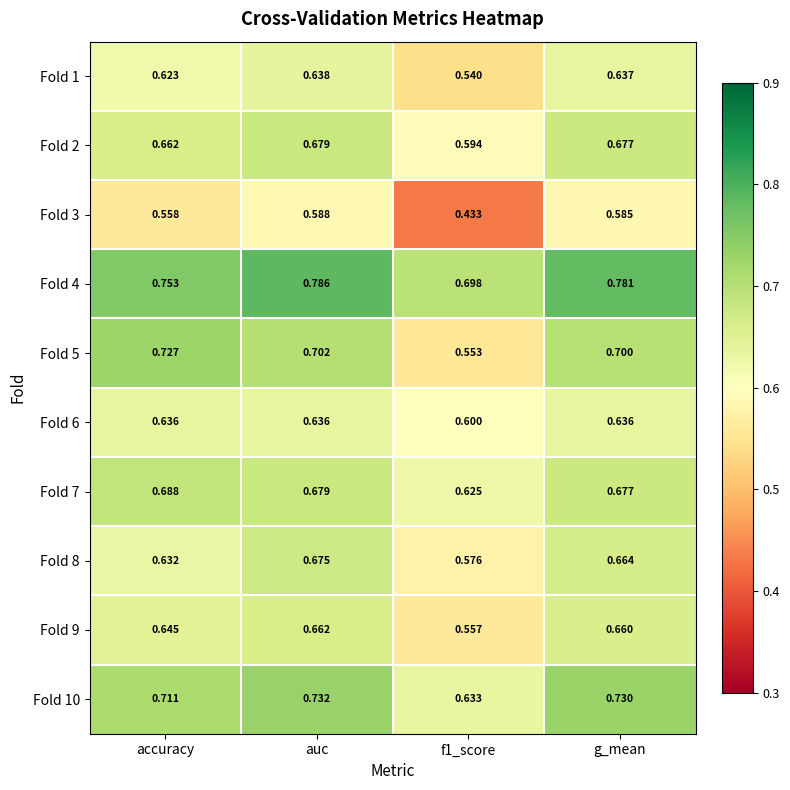

At which category is the sum across all series the highest?

auc